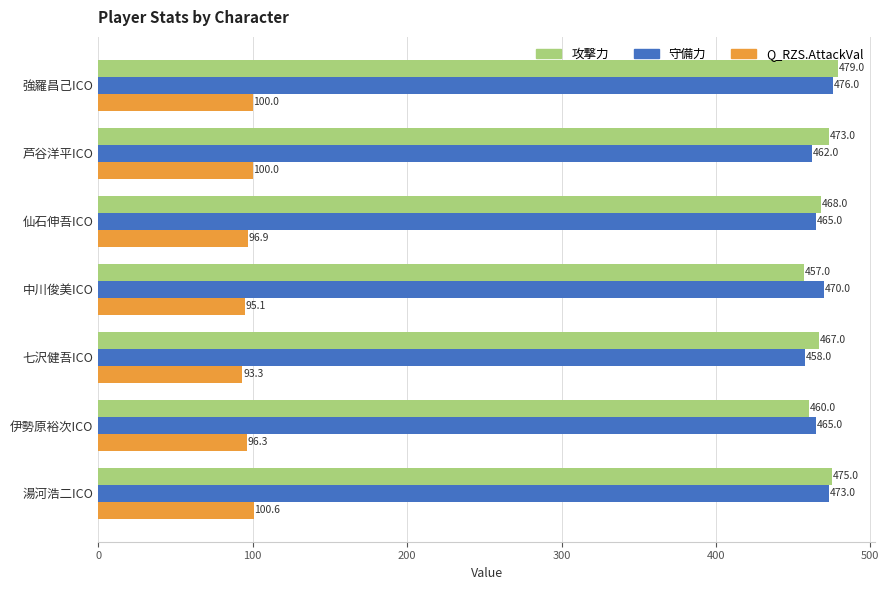

True or false: Q_RZS.AttackVal has a value of 100.0 at 強羅昌己ICO.

True